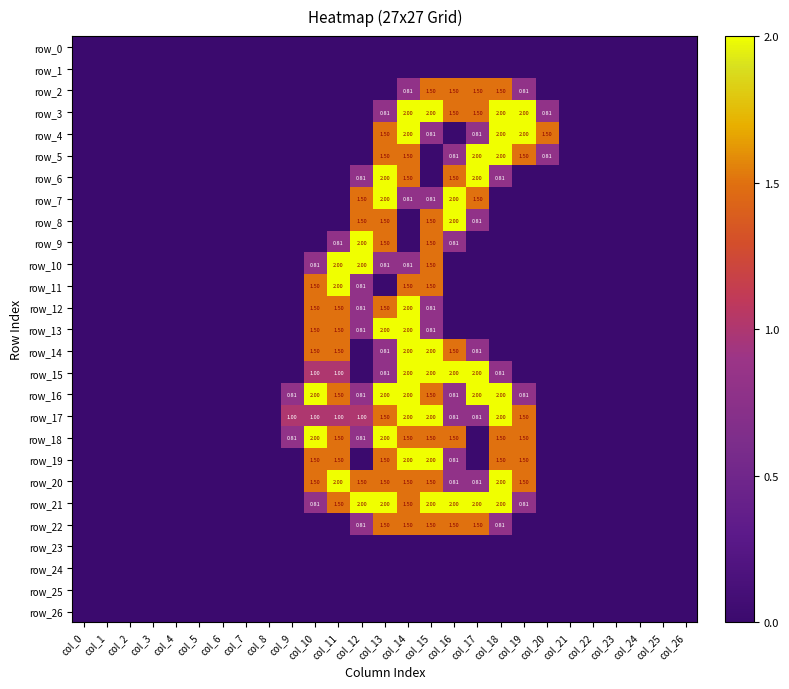

Which series has the largest range (max minus min)?

row_3